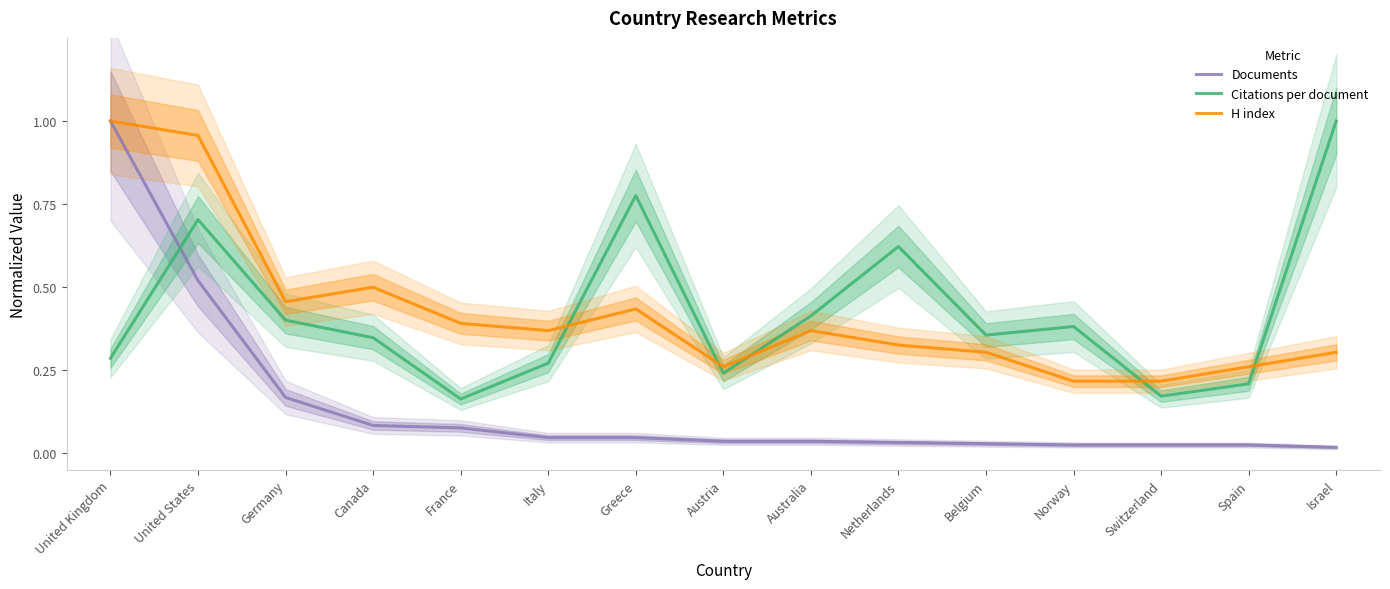

Reading left to right, transcribe all the data shown in this chart.

Documents: United Kingdom=1.0	United States=0.5	Germany=0.2	Canada=0.1	France=0.1	Italy=0.0	Greece=0.0	Austria=0.0	Australia=0.0	Netherlands=0.0	Belgium=0.0	Norway=0.0	Switzerland=0.0	Spain=0.0	Israel=0.0
Citations per document: United Kingdom=0.3	United States=0.7	Germany=0.4	Canada=0.3	France=0.2	Italy=0.3	Greece=0.8	Austria=0.2	Australia=0.4	Netherlands=0.6	Belgium=0.4	Norway=0.4	Switzerland=0.2	Spain=0.2	Israel=1.0
H index: United Kingdom=1.0	United States=1.0	Germany=0.5	Canada=0.5	France=0.4	Italy=0.4	Greece=0.4	Austria=0.3	Australia=0.4	Netherlands=0.3	Belgium=0.3	Norway=0.2	Switzerland=0.2	Spain=0.3	Israel=0.3